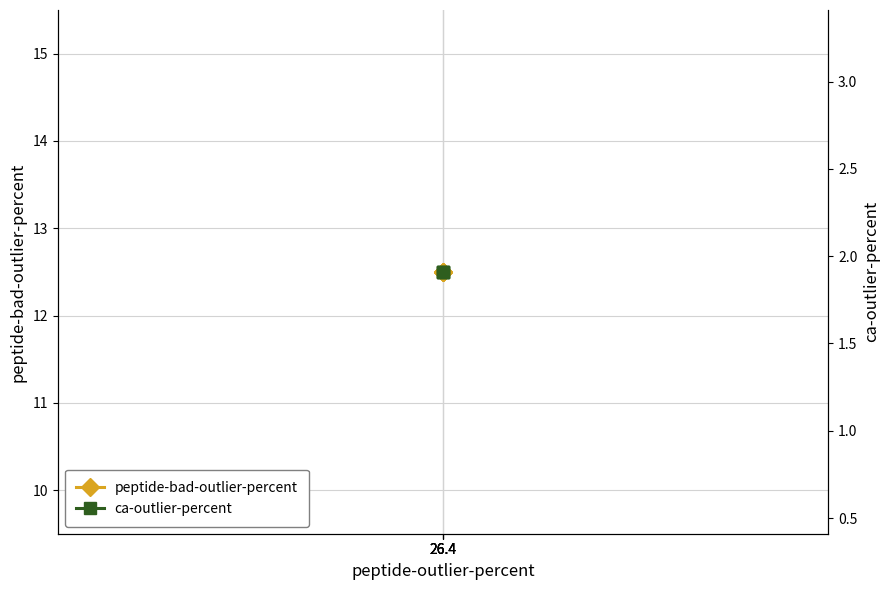

Between 26.4 and 26.4, which is larger?

26.4